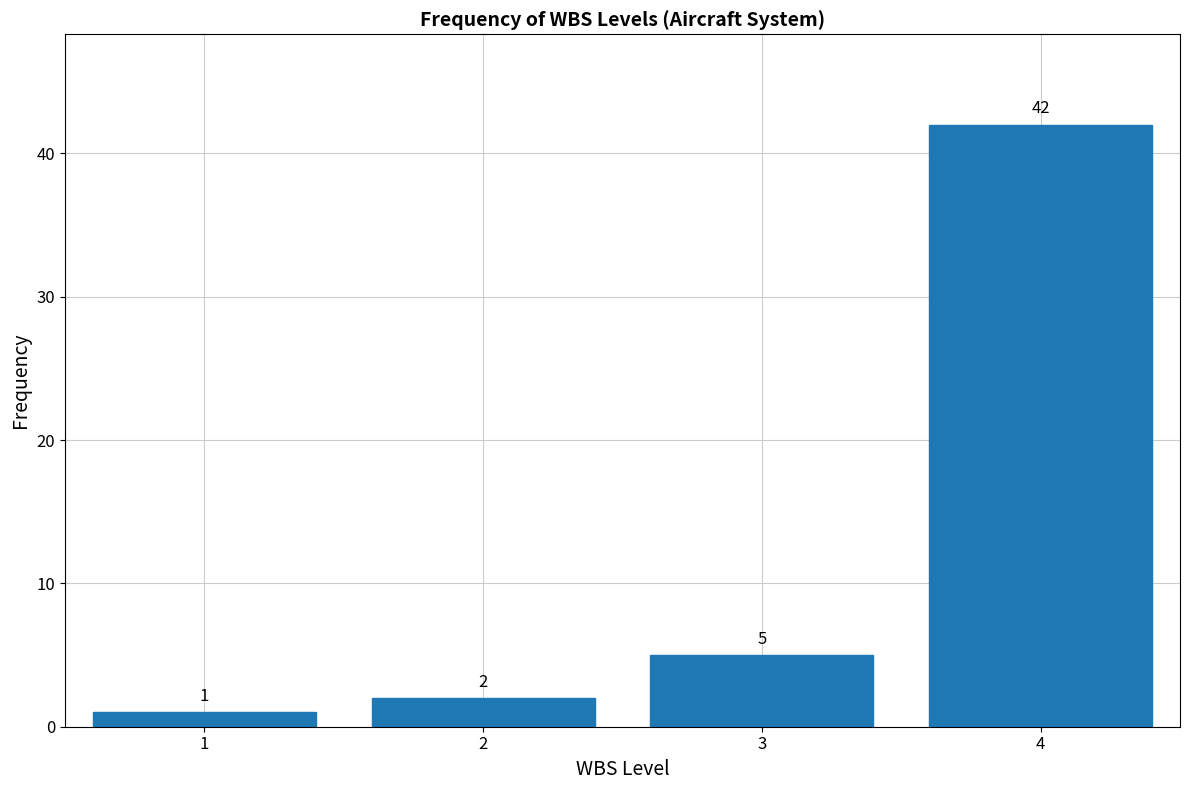

Reading left to right, list all the values displayed in this chart.

1	2	5	42